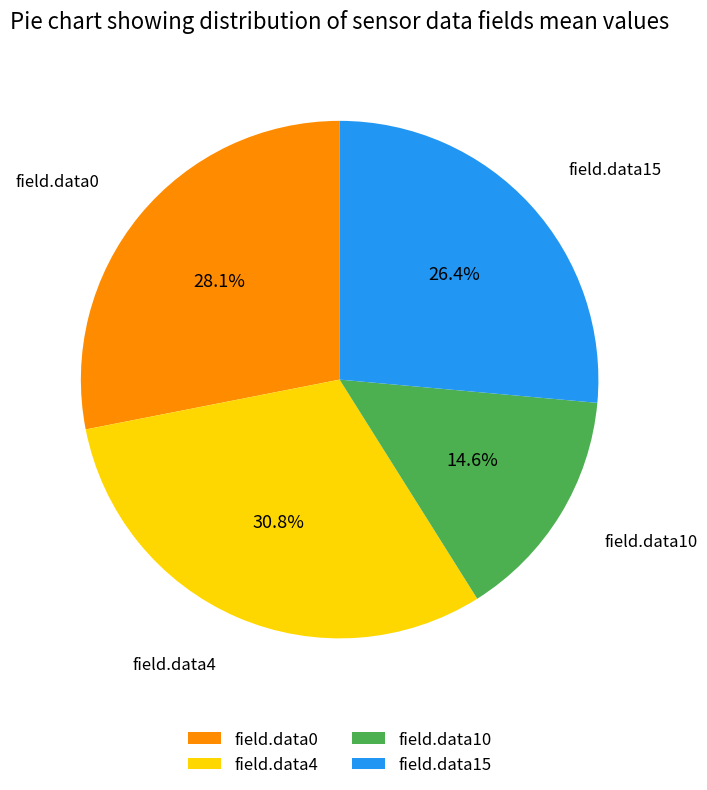

Count the number of slices in the pie.

4